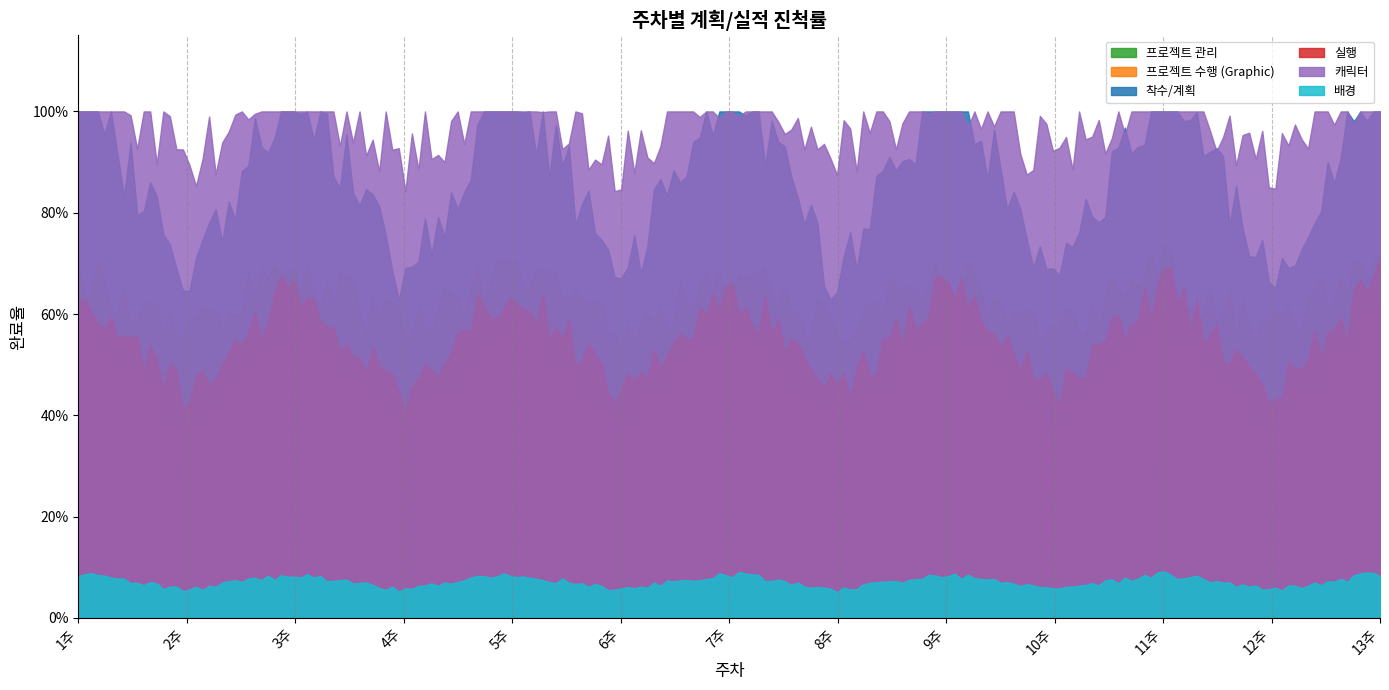

What are all the series names shown in the legend?

프로젝트 관리, 프로젝트 수행 (Graphic), 착수/계획, 실행, 캐릭터, 배경